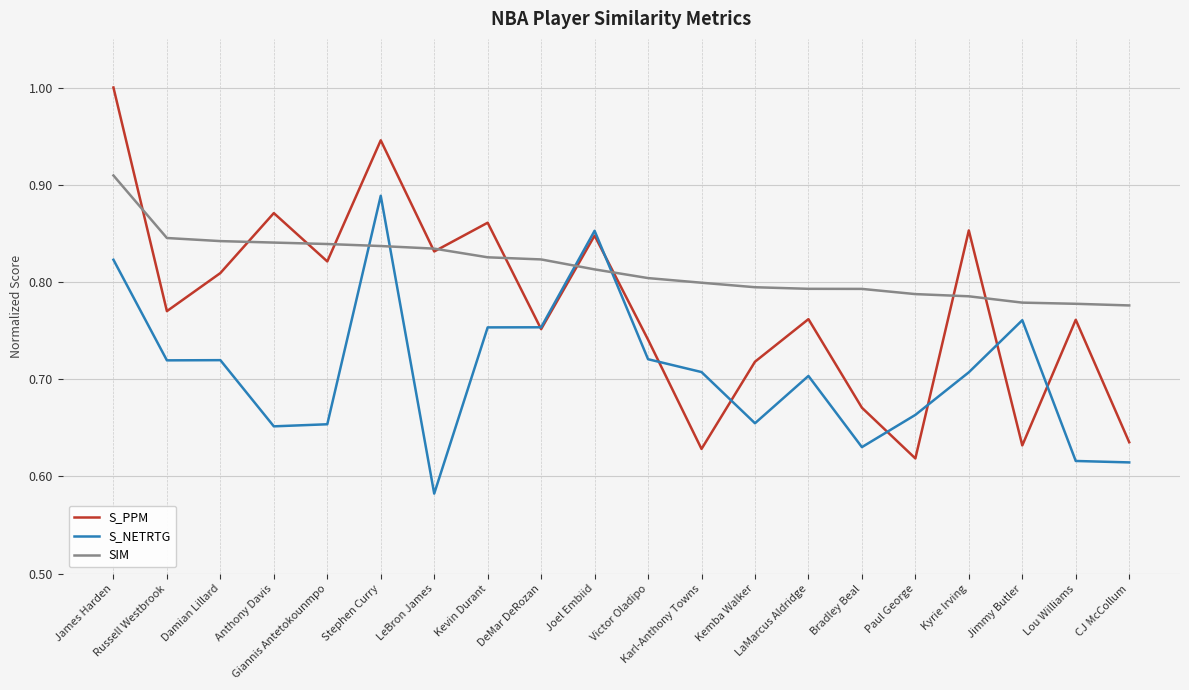

In S_NETRTG, how many points are higher than both neighbors (excluding endpoints)?

5